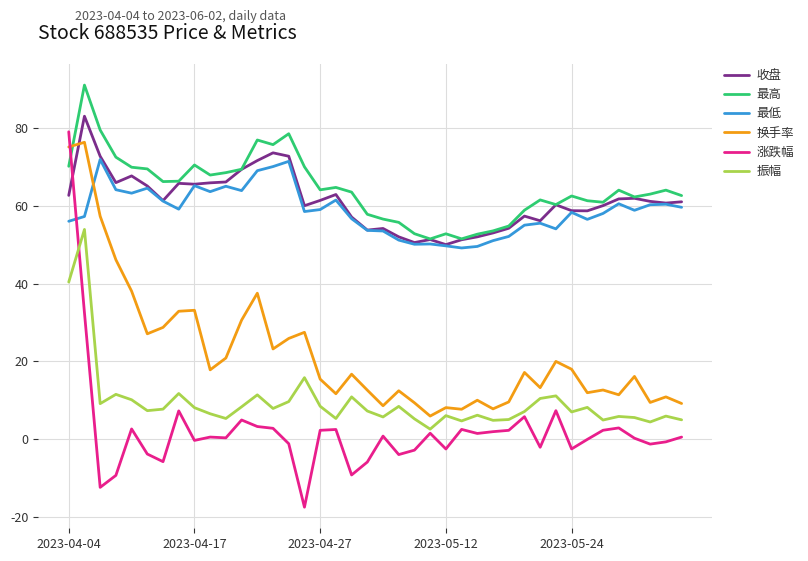

How many lines are shown in the chart?

6